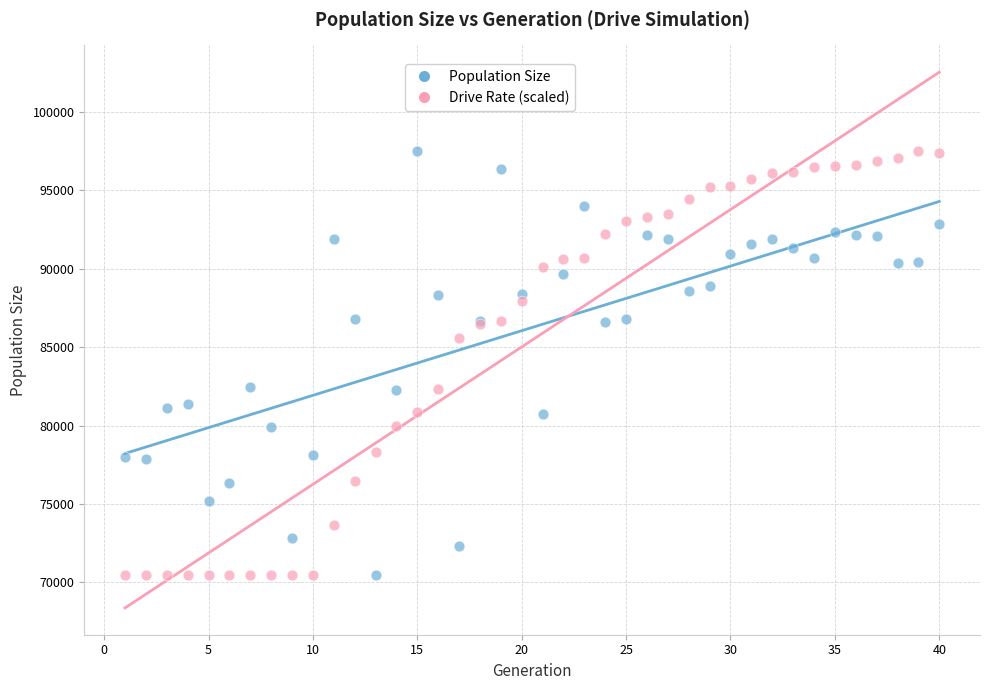

What is the X range (max minus min) for the scatter plot?

39.0